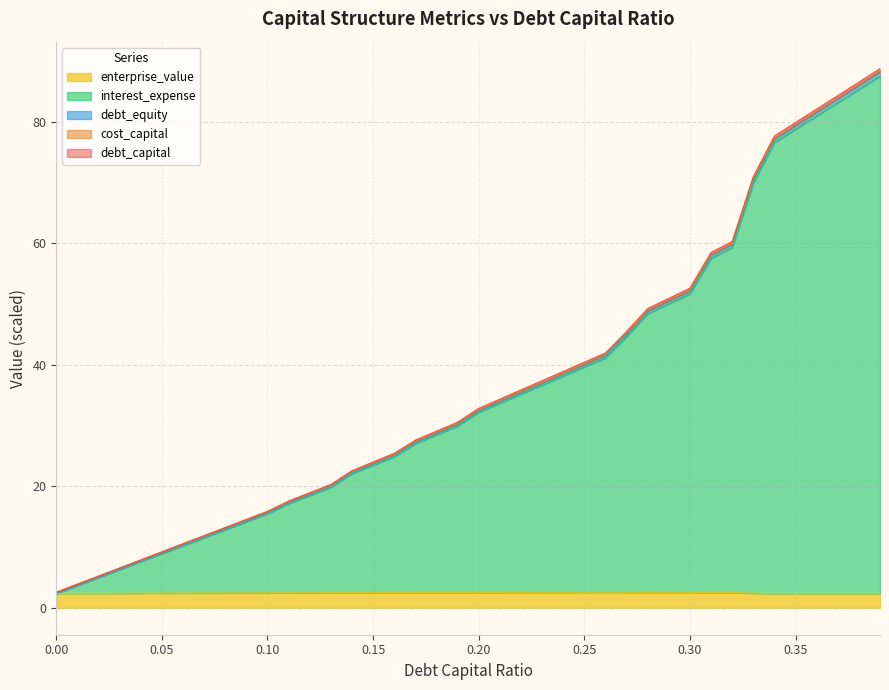

Where is debt_equity nearest to the value 45?

0.27